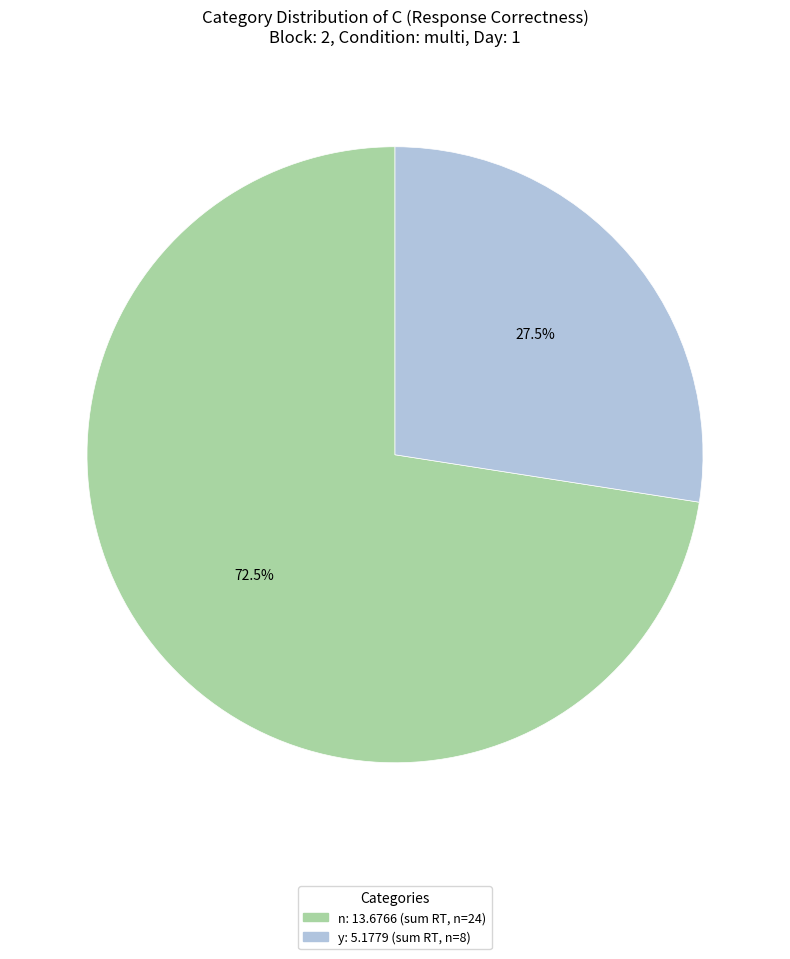

Which has a higher value, y or n?

n